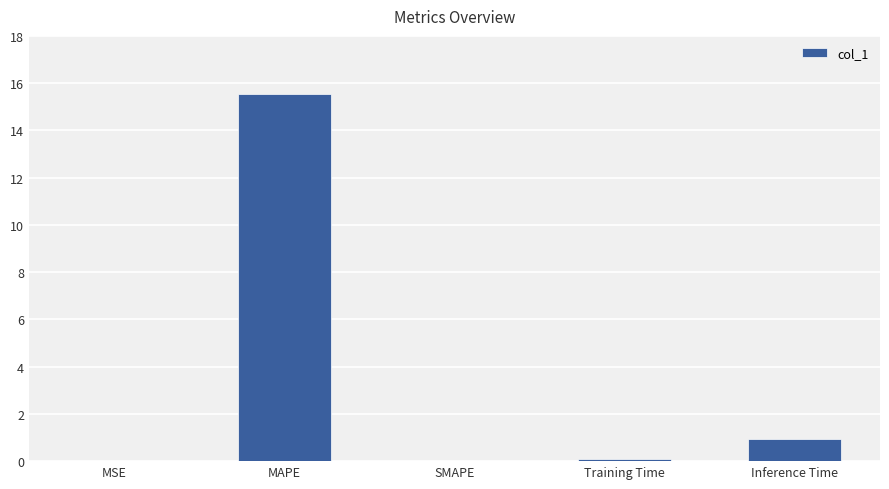

True or false: the data shows 0.0 at SMAPE.

True